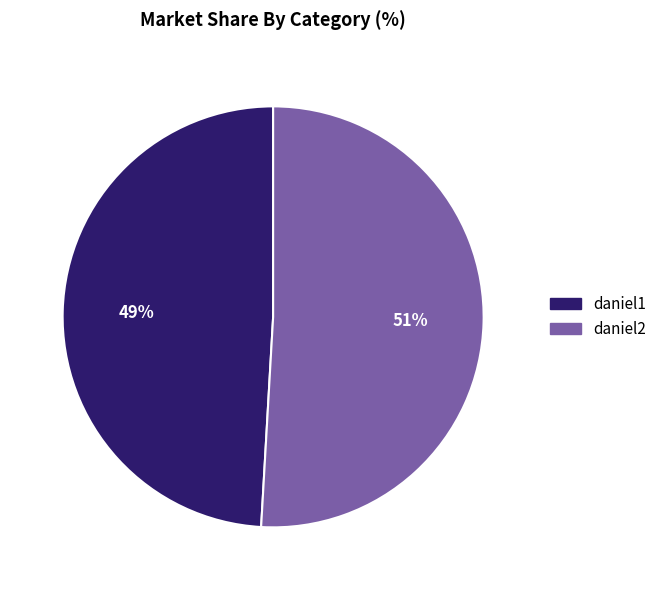

To the nearest percent, what is the average slice percentage?

50%